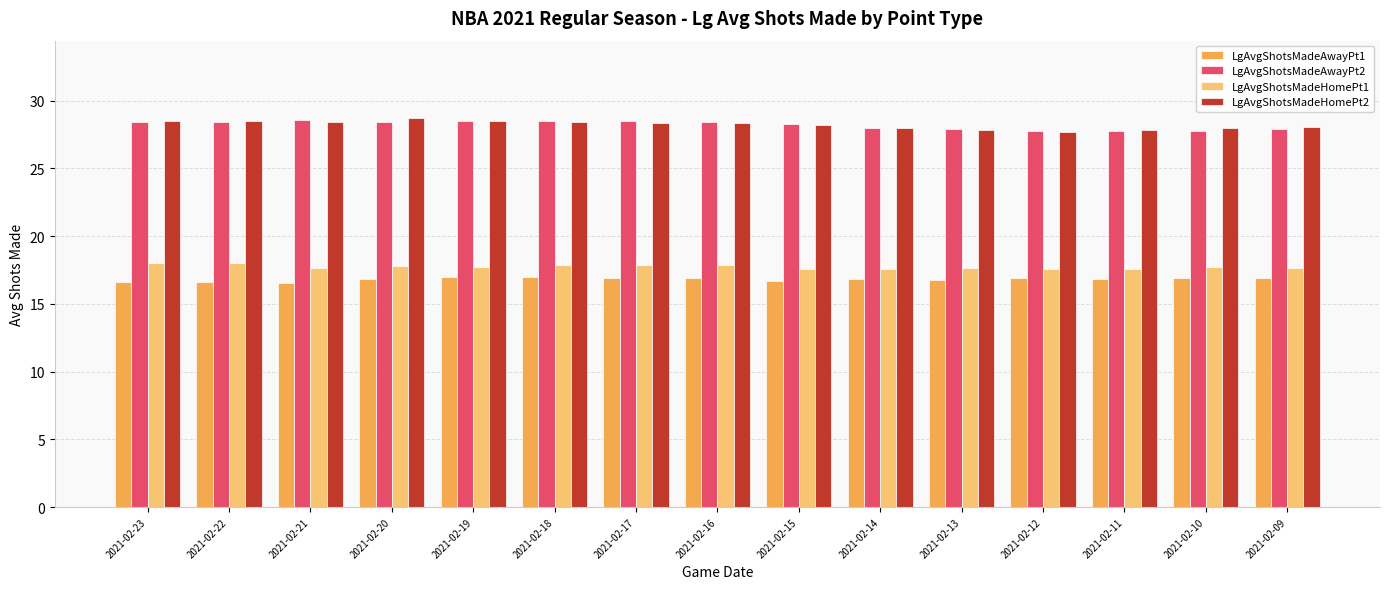

What is the minimum value for LgAvgShotsMadeHomePt2?

27.7